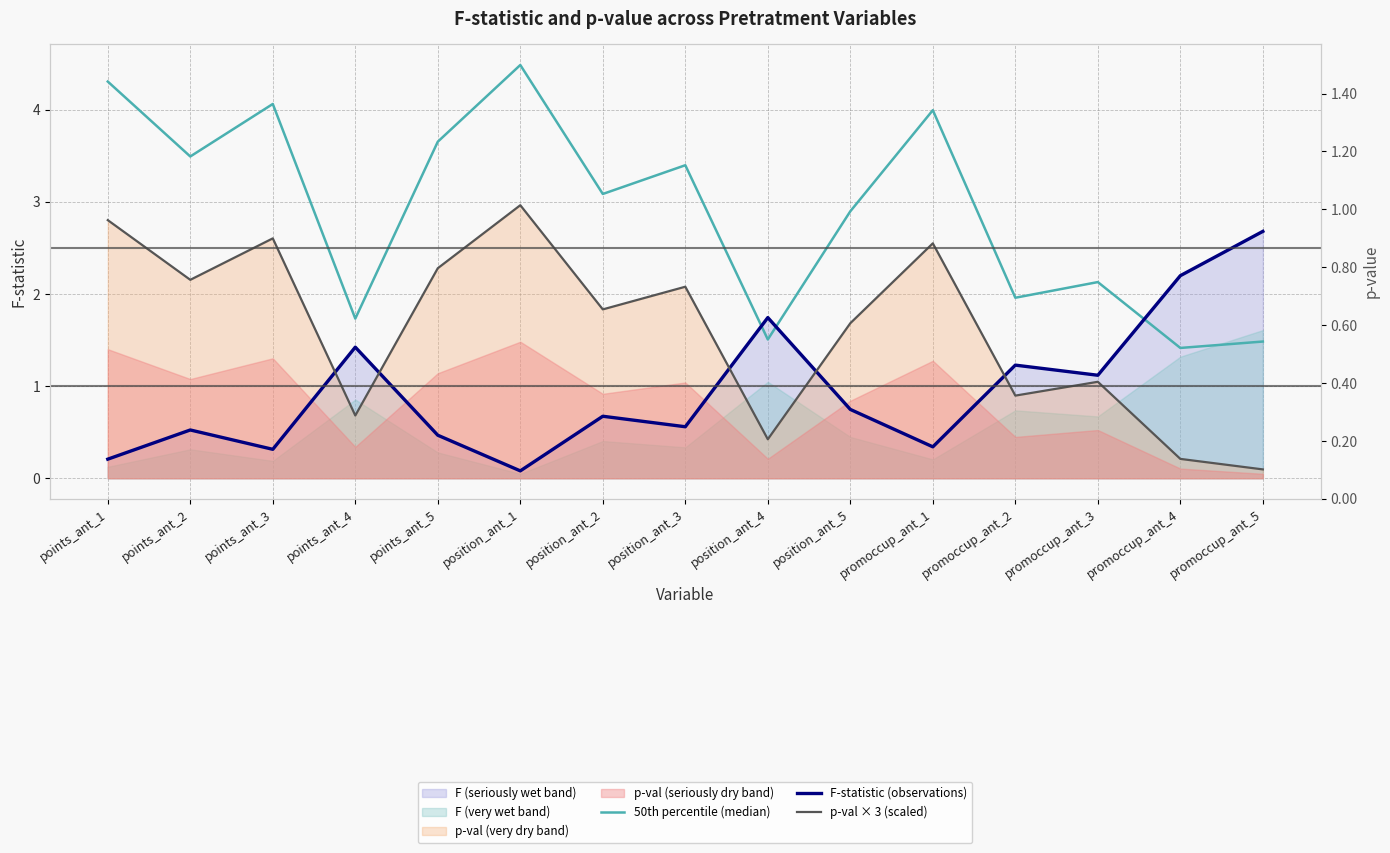

Which series has the largest range (max minus min)?

50th percentile (median)